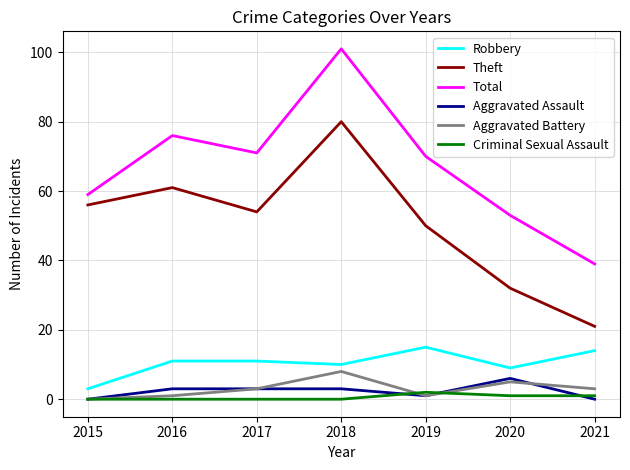

What is the difference between the maximum and minimum values in the Aggravated Assault series?

6